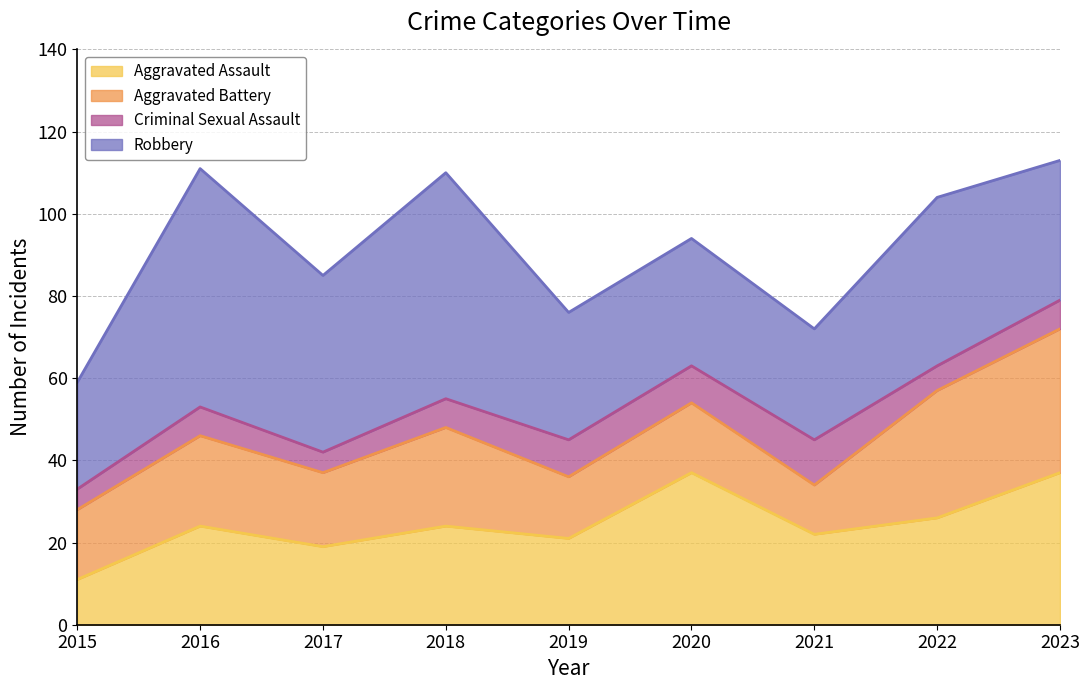

At which label does Aggravated Assault reach its minimum?

2015